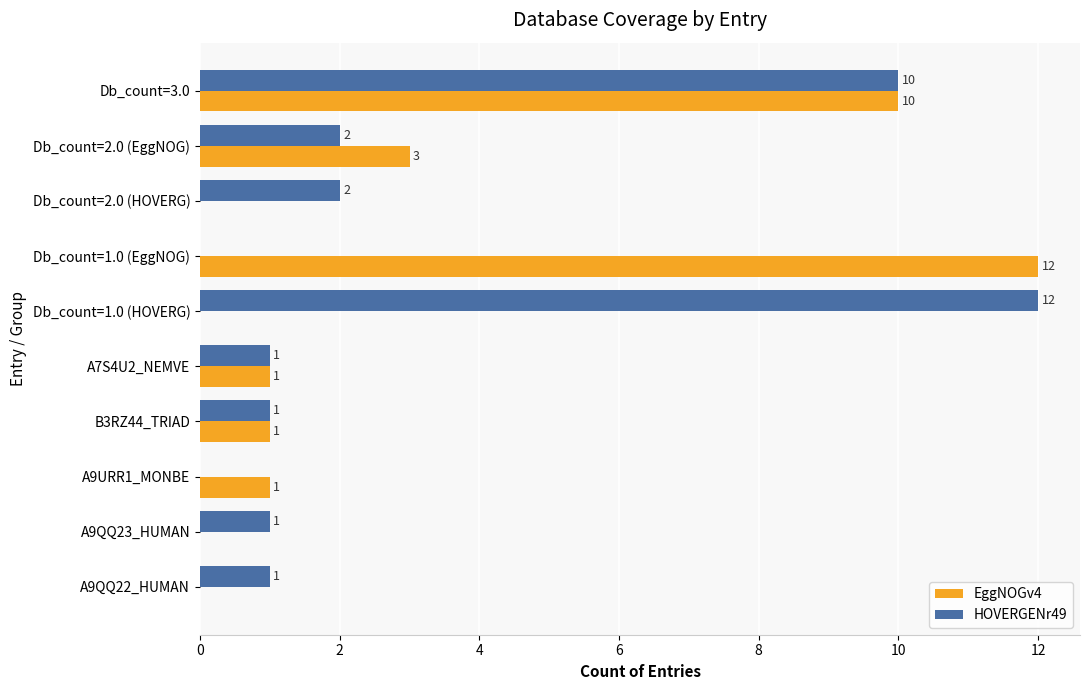

Which series has the largest total across all categories?

HOVERGENr49